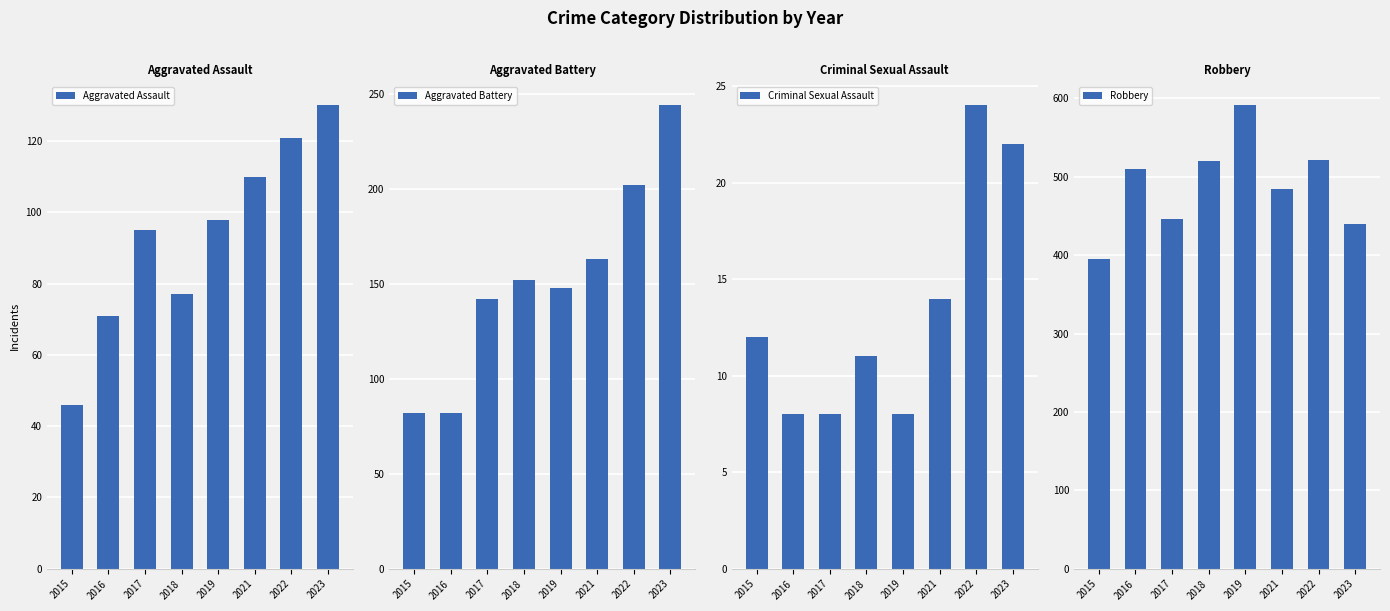

What is the minimum value for Robbery?

395